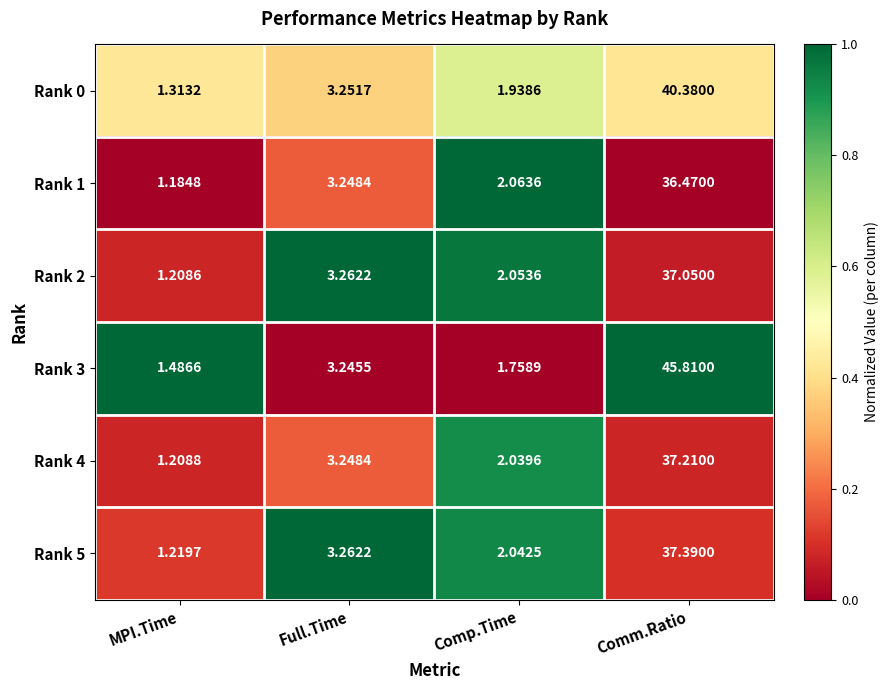

Where does the Rank 3 series first go above 3?

Full.Time